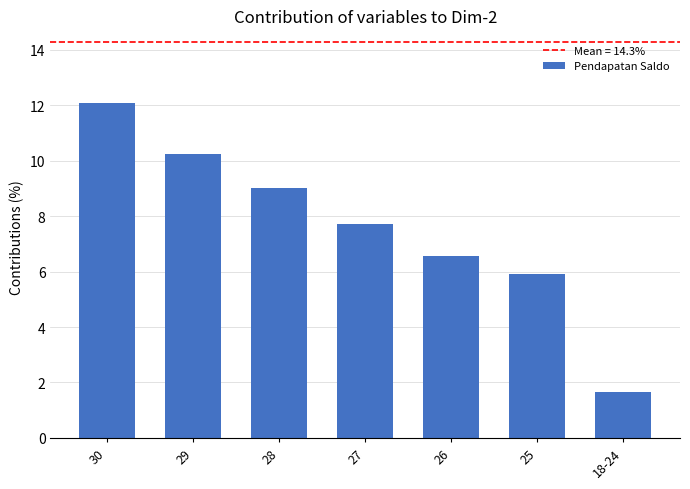

How many values exceed 7?

4